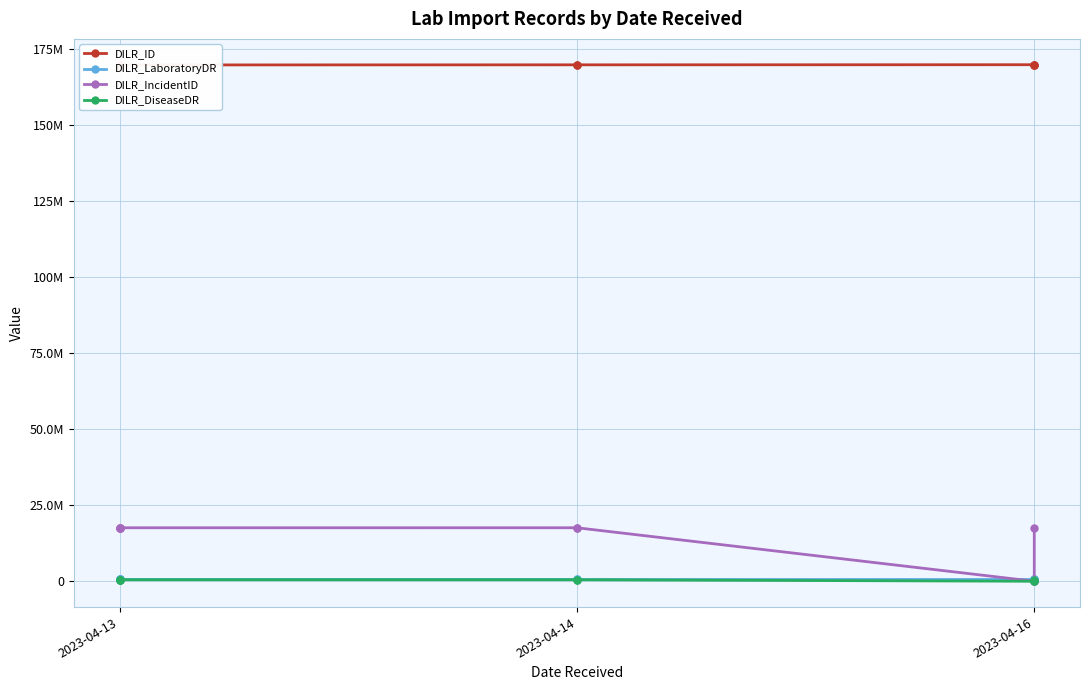

What is the sum of all DILR_ID values?

1526756310